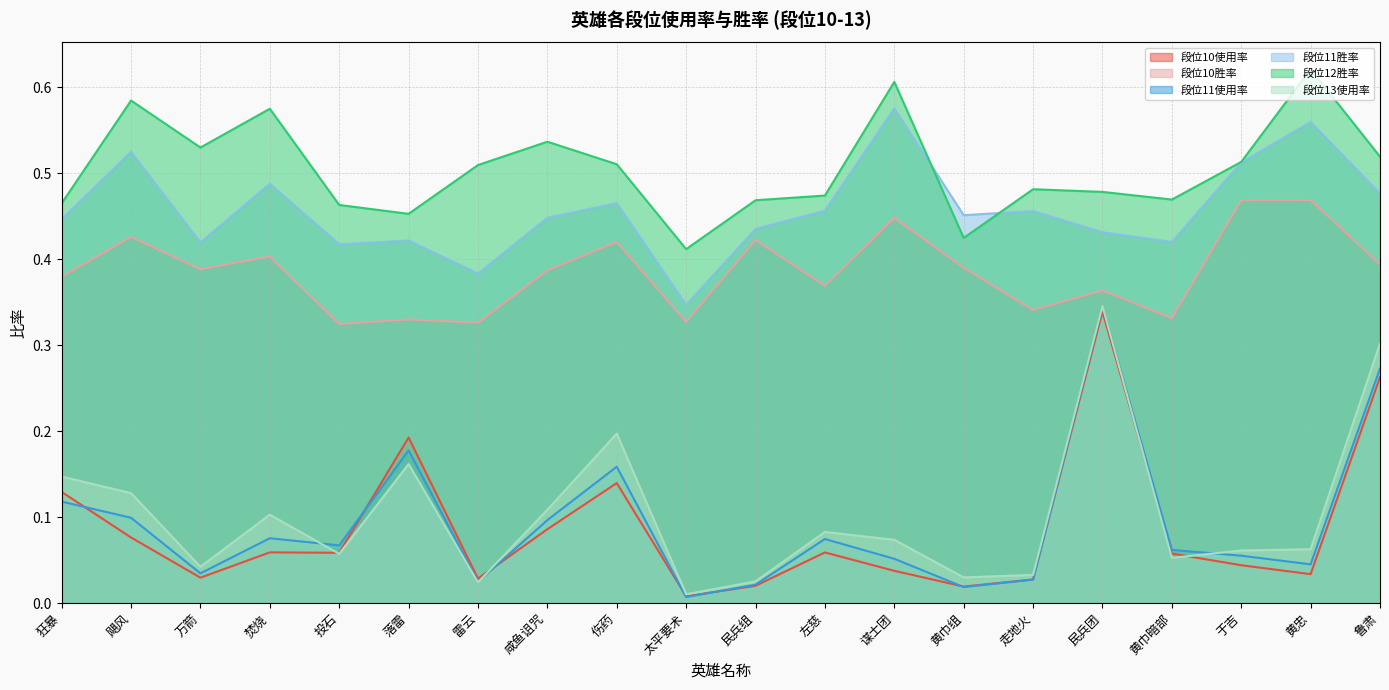

At which label is 段位10胜率 closest to 0?

投石